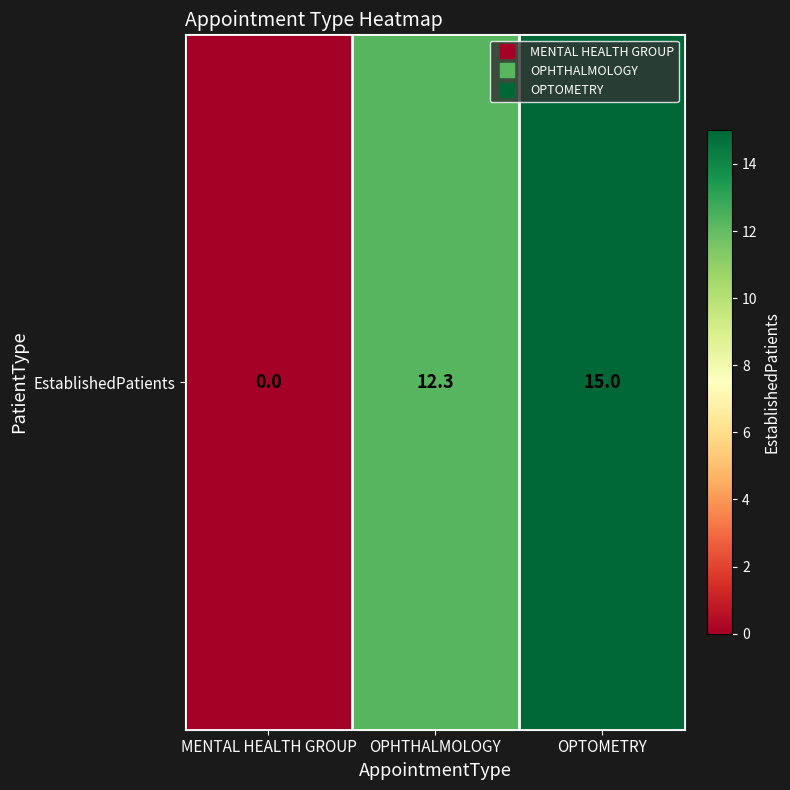

Which label corresponds to the largest value in the chart?

OPTOMETRY